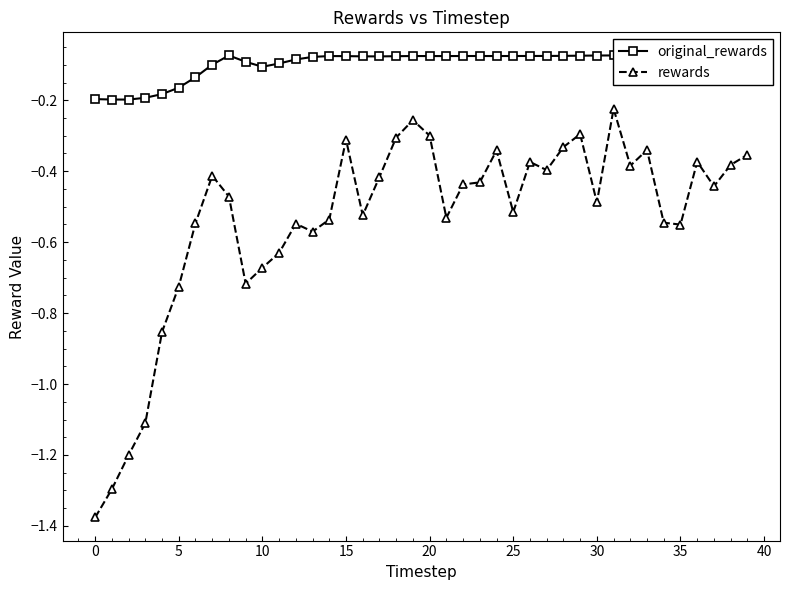

Which series has the largest total across all categories?

original_rewards